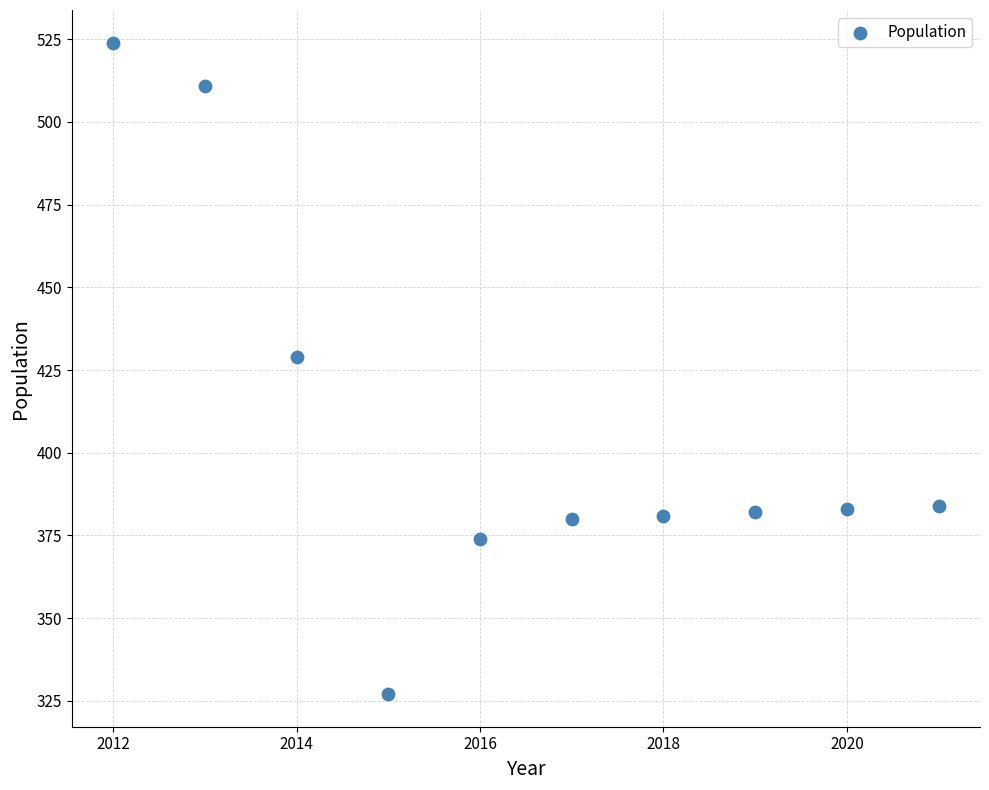

What Y value in the scatter plot is closest to 425?

429